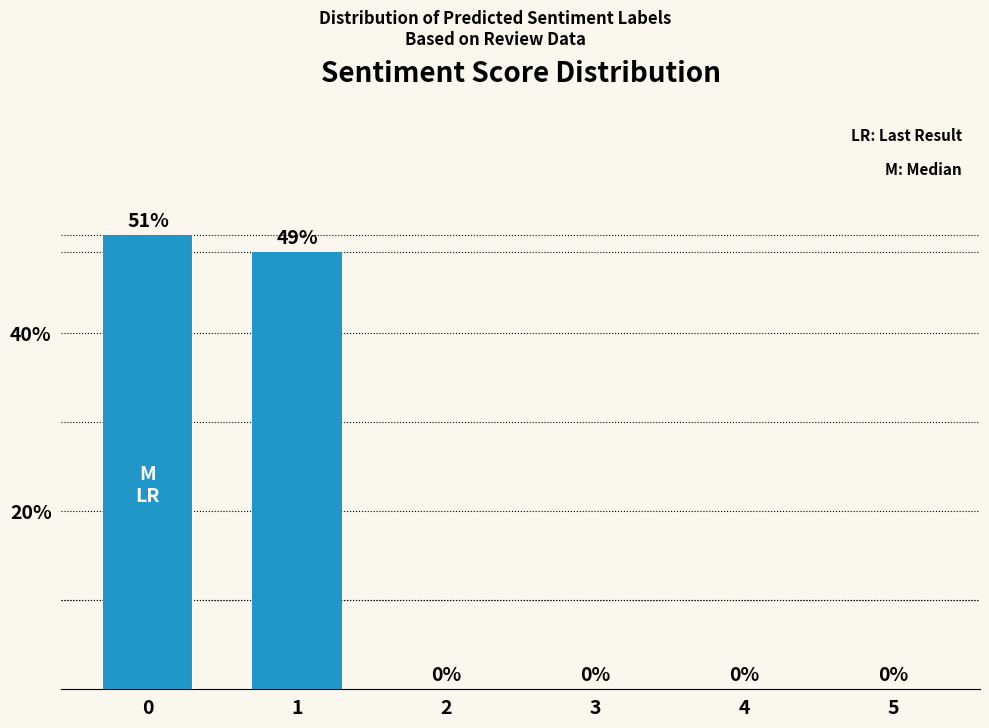

How many values are above zero?

2